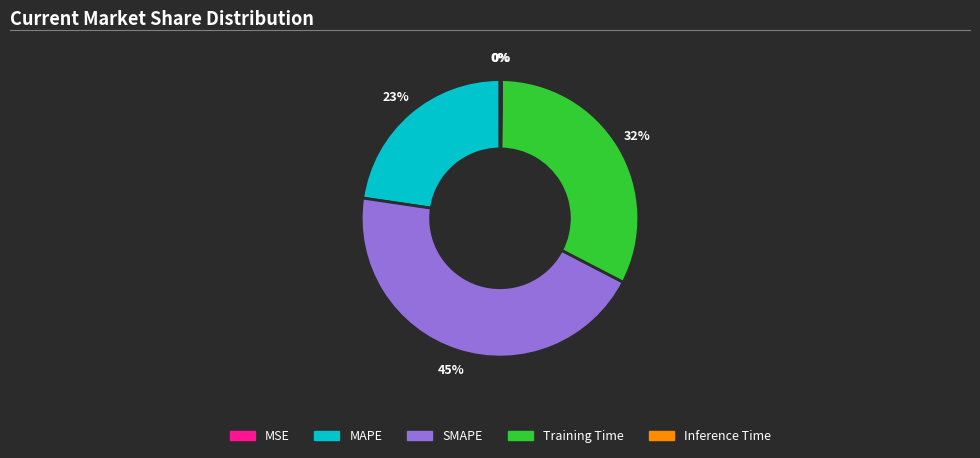

What percentage is the MAPE slice, to the nearest percent?

23%